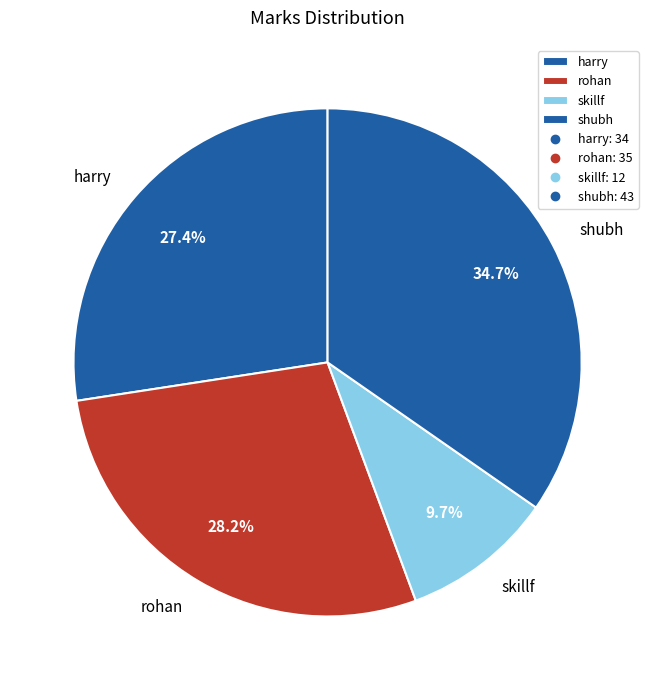

What percentage is the harry slice, to the nearest percent?

27%